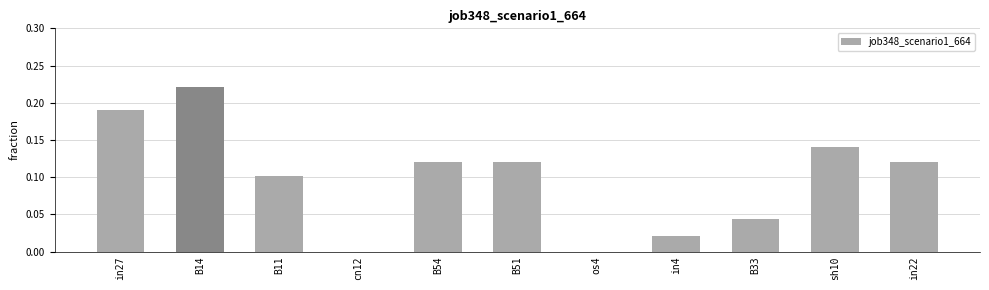

Which has a higher value, B33 or B11?

B11